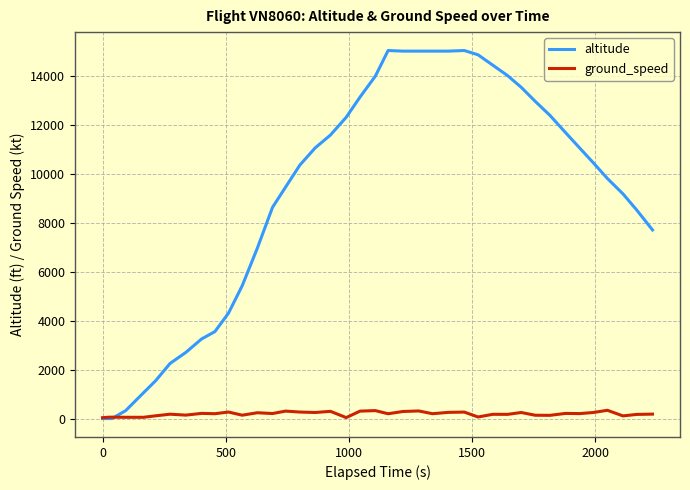

Which series ends up on top after the final intersection of altitude and ground_speed?

altitude